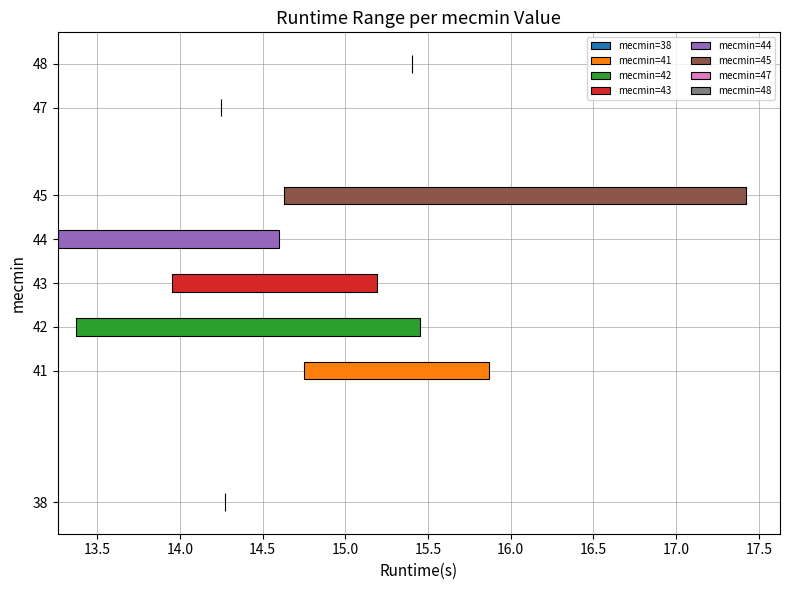

What is the maximum value shown in the chart?

48.0